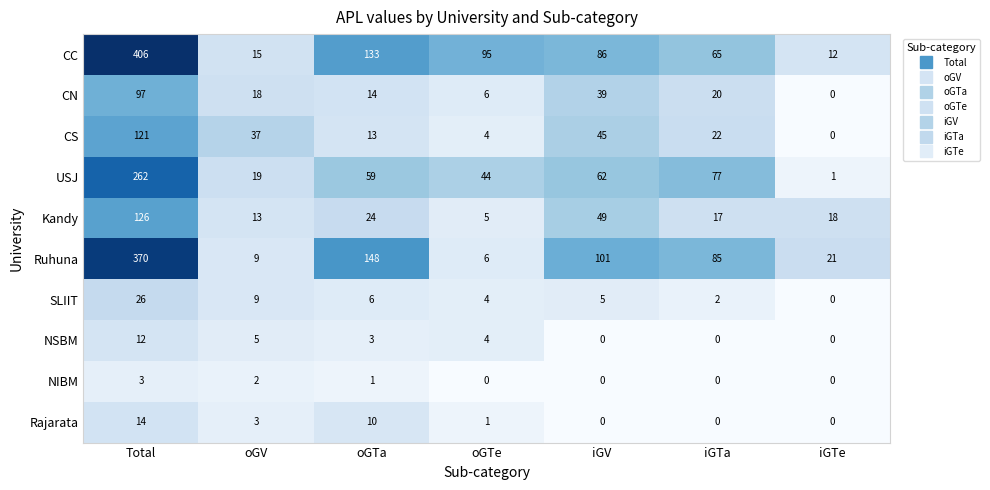

Rank the series at Total from lowest to highest value.

NIBM, NSBM, Rajarata, SLIIT, CN, CS, Kandy, USJ, Ruhuna, CC